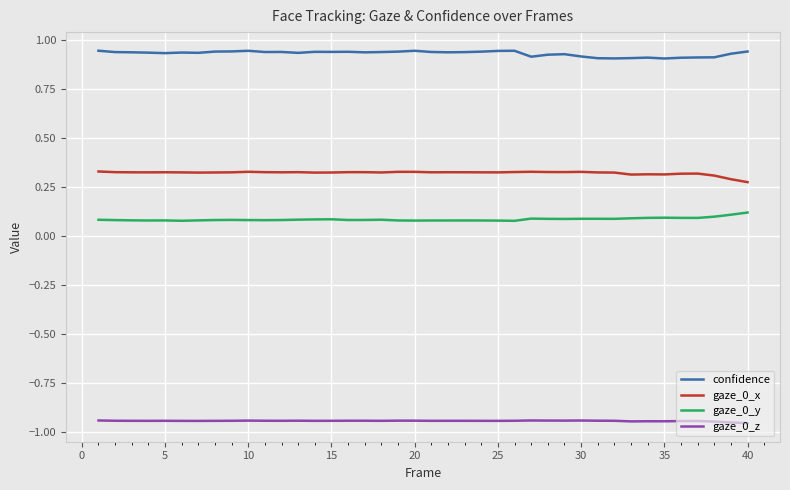

True or false: confidence and gaze_0_z intersect in this chart.

False